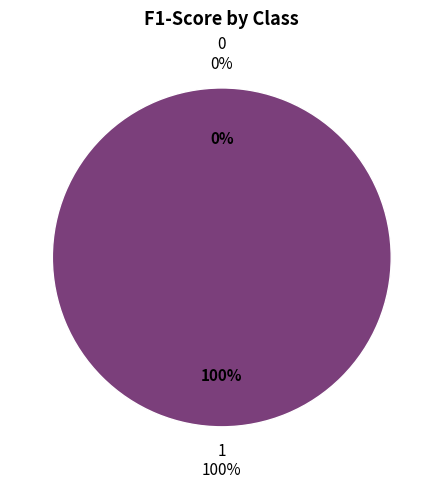

The 1 slice represents 100% of the pie. True or false?

True